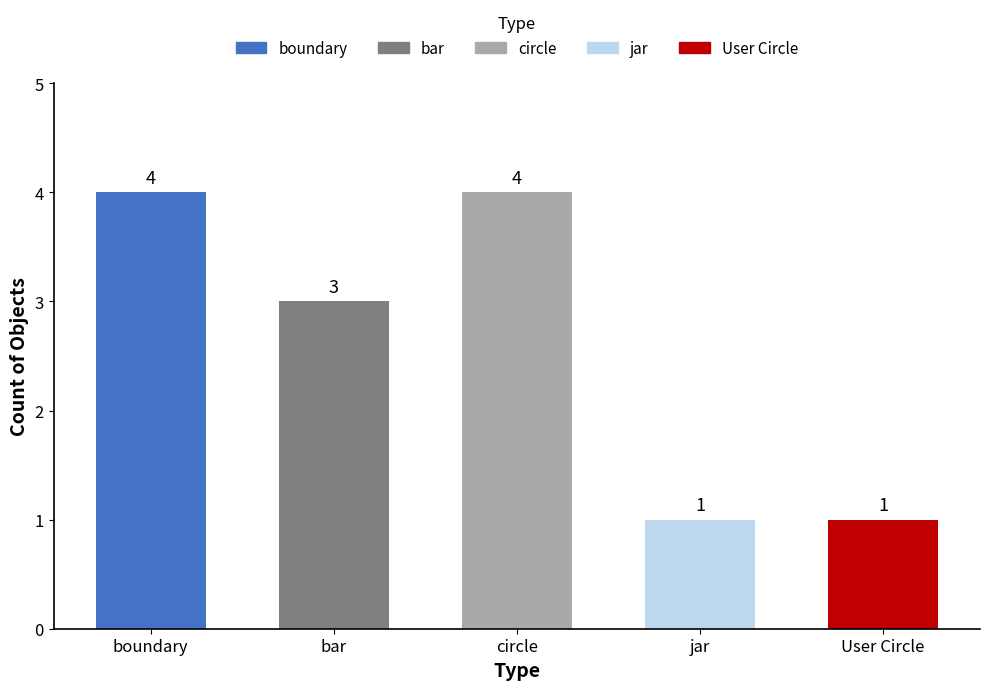

What is the difference between the values at circle and jar?

3